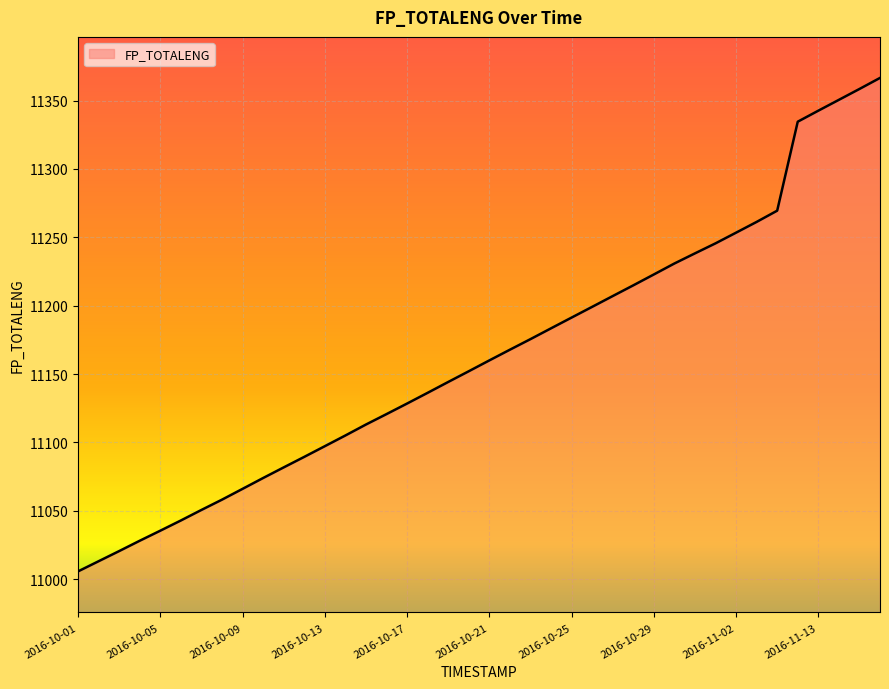

What is the minimum value shown in the chart?

11005.7